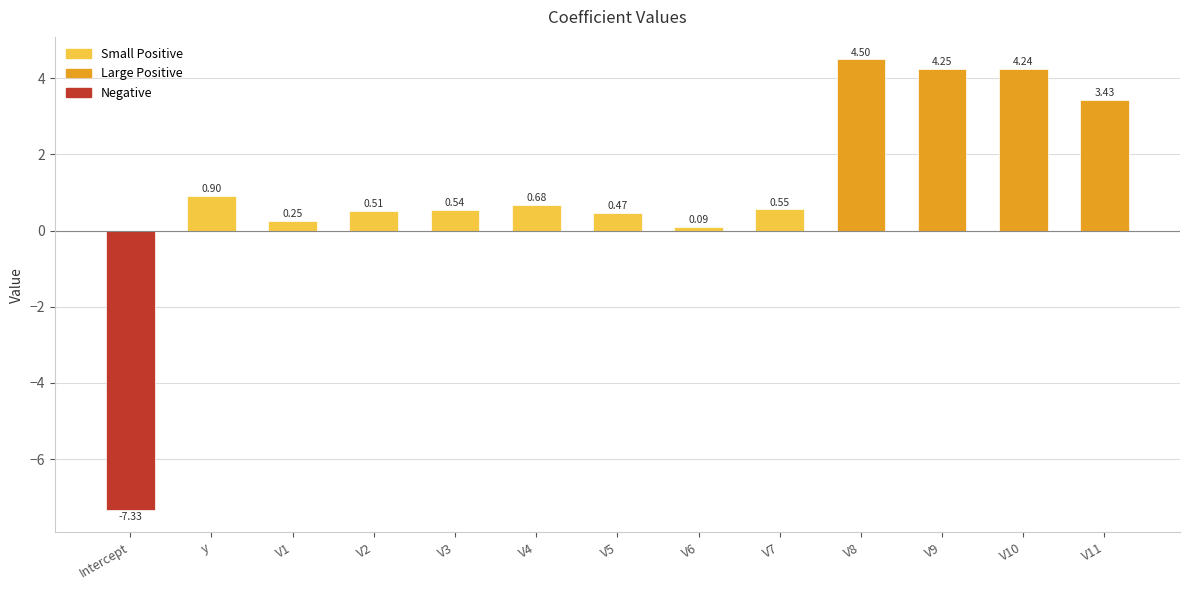

What is the average value?

1.0